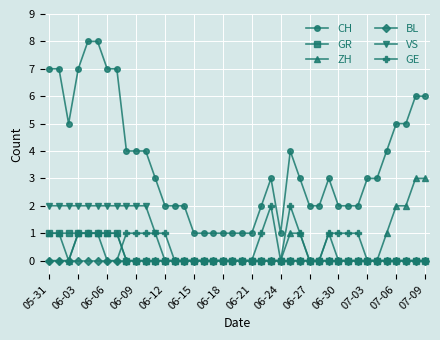

Does the chart have visible grid lines?

Yes